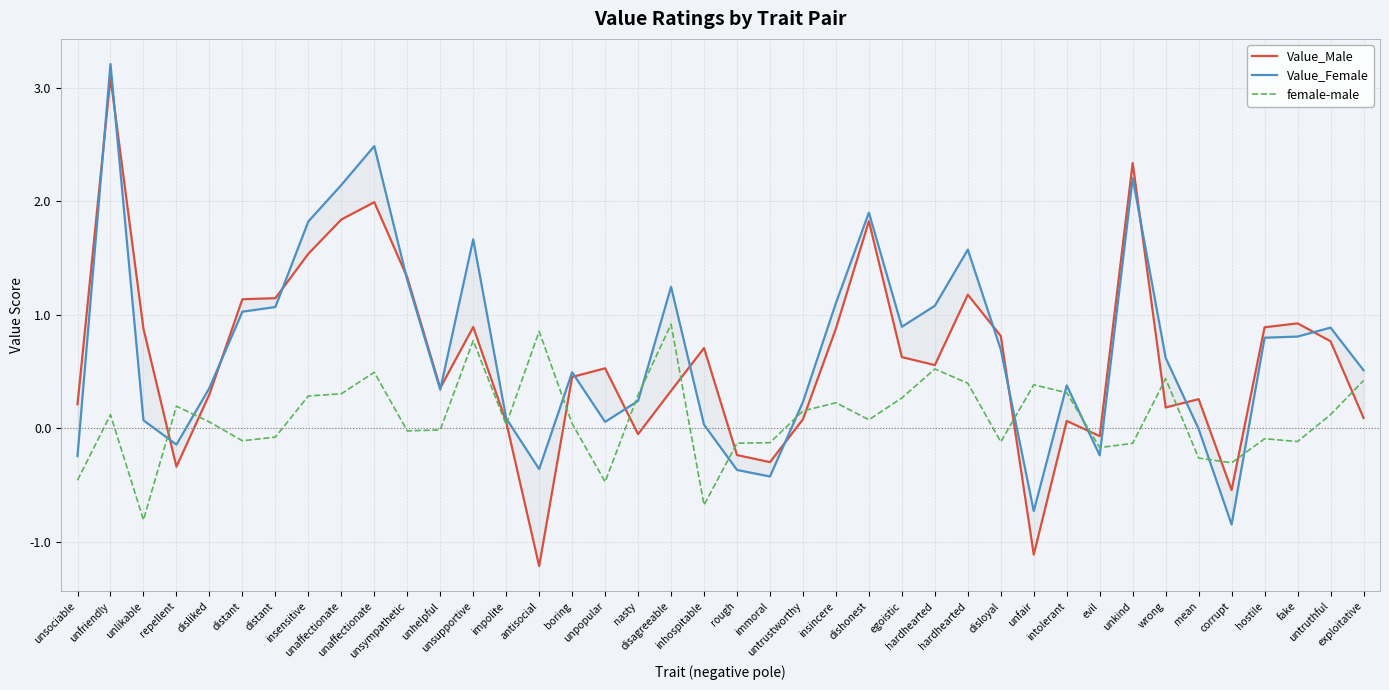

True or false: Value_Male has more than 2 points higher than both neighbors.

True